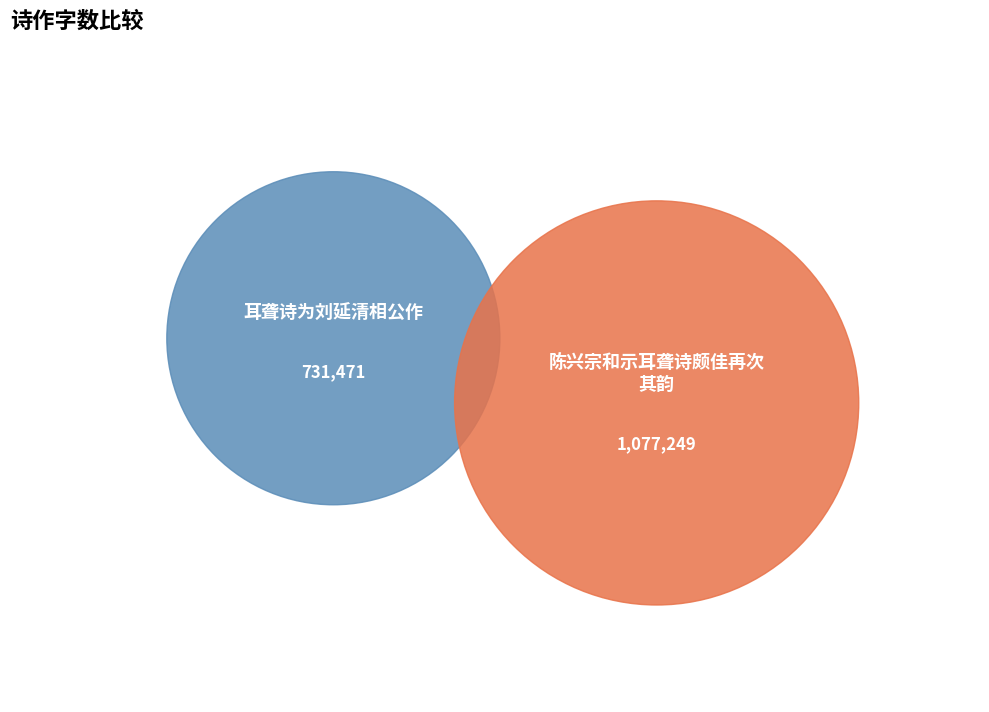

How many segments does this pie chart have?

2